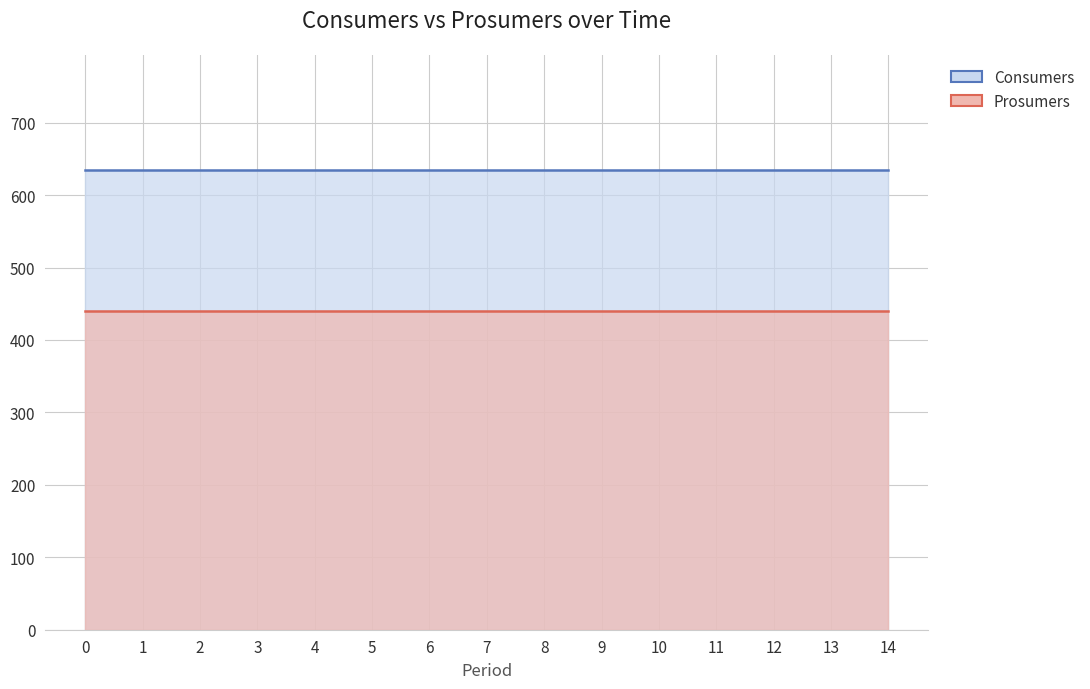

True or false: Prosumers and Consumers intersect in this chart.

False